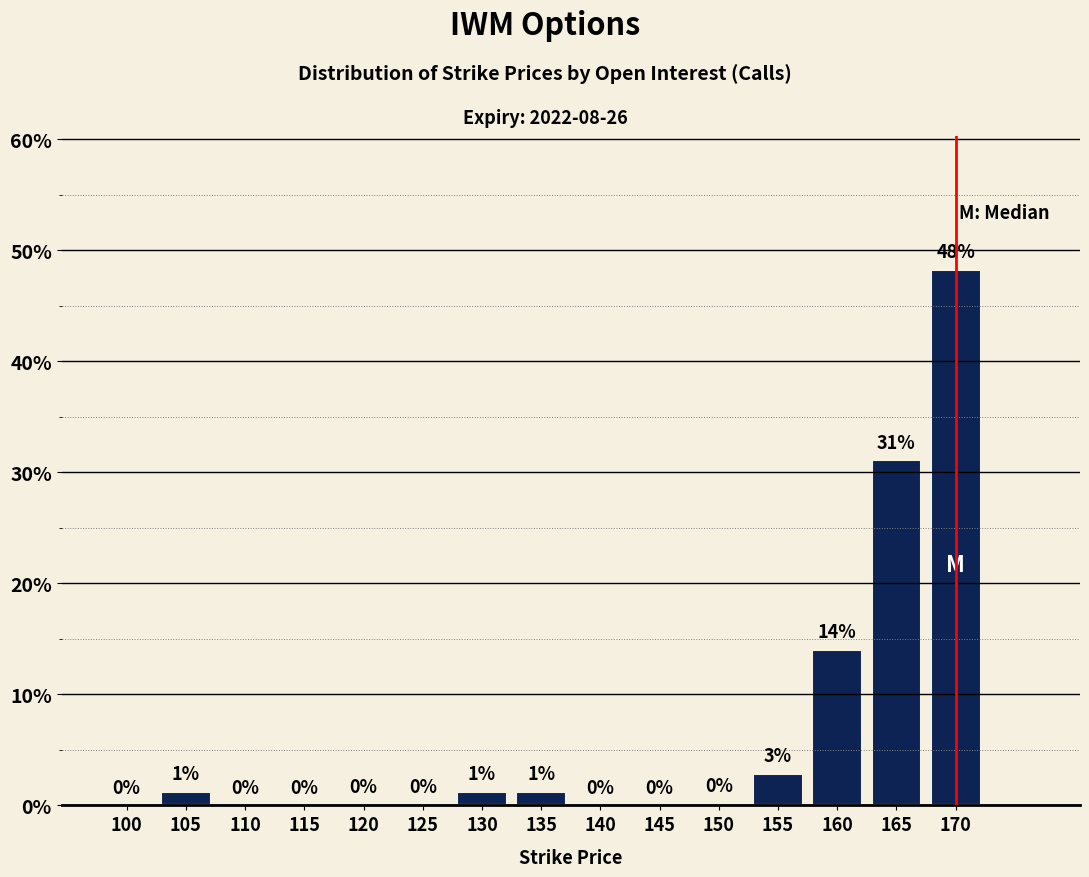

The chart shows a value of 0.0 at 115. True or false?

True